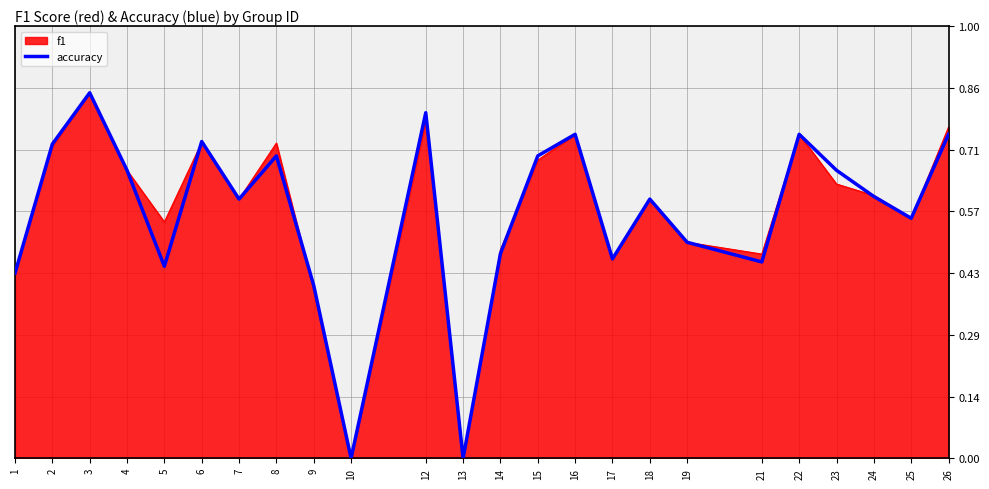

At which category is the sum across all series the highest?

3